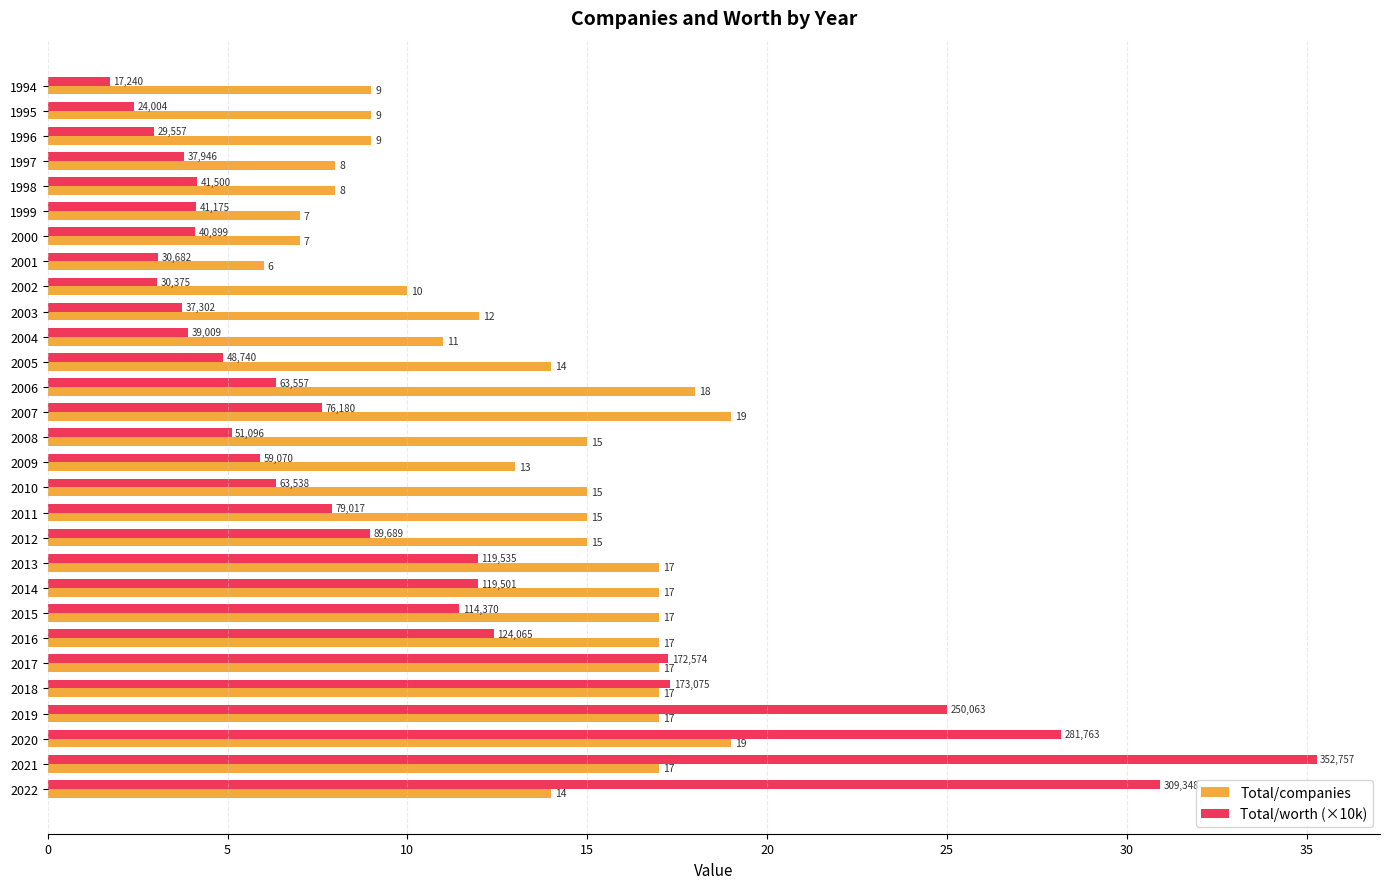

Rank the series by their maximum value, from highest to lowest.

Total/worth (×10k), Total/companies